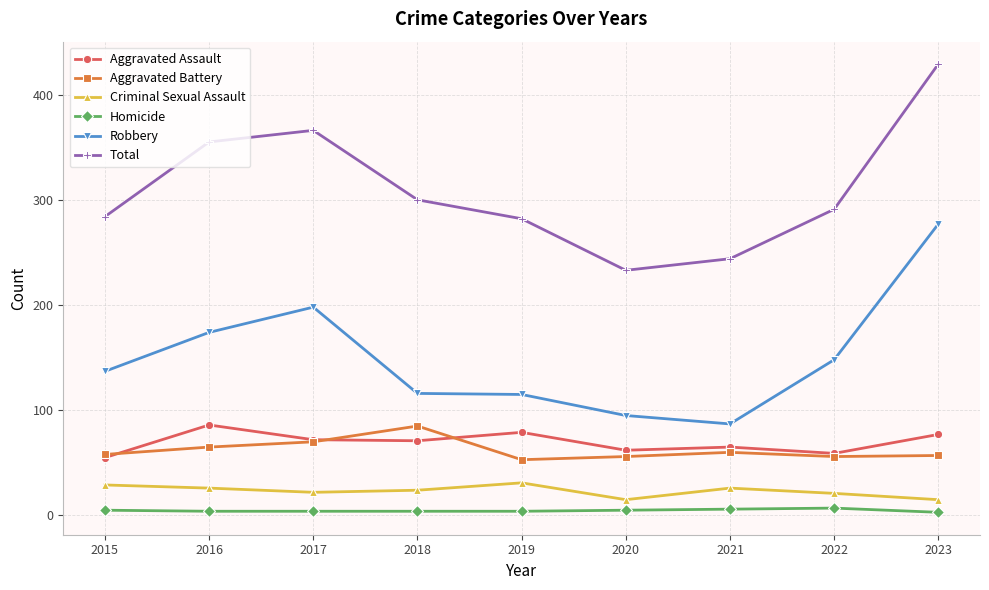

Between 2018 and 2020, which series saw the biggest shift?

Total